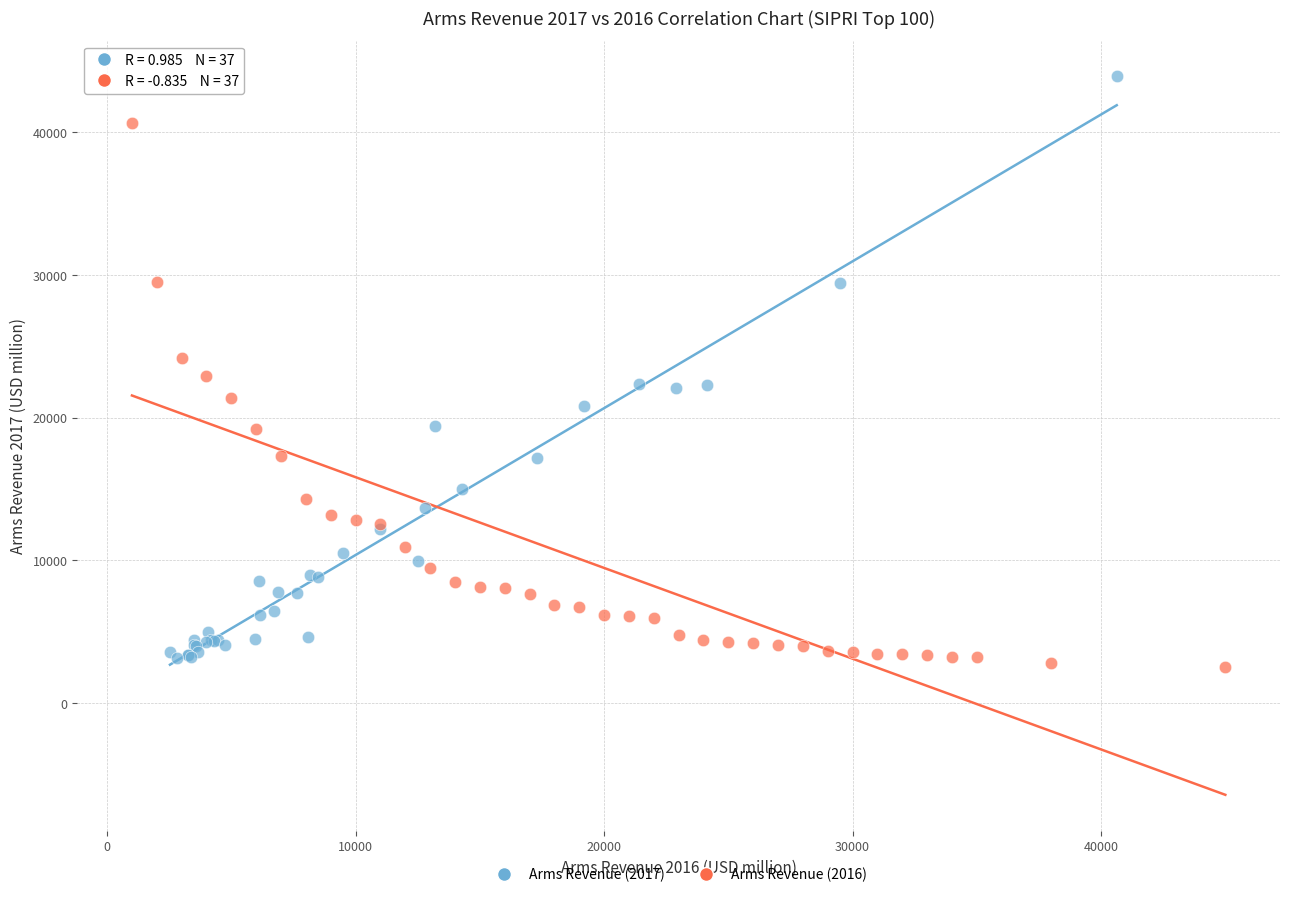

Which series contains the highest Y value?

Arms Revenue (2017)